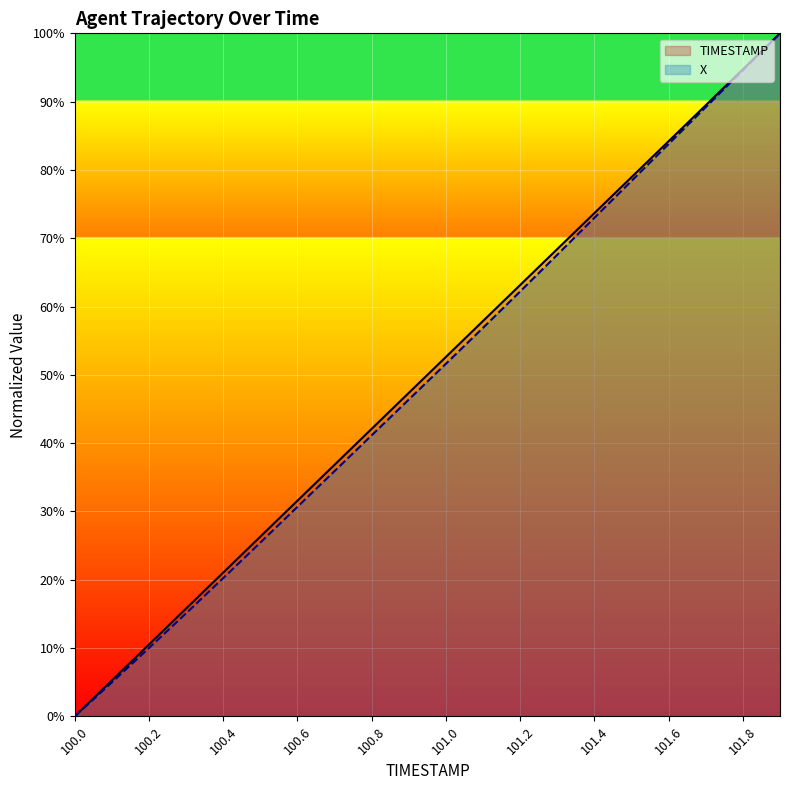

Count the number of data series in this chart.

2